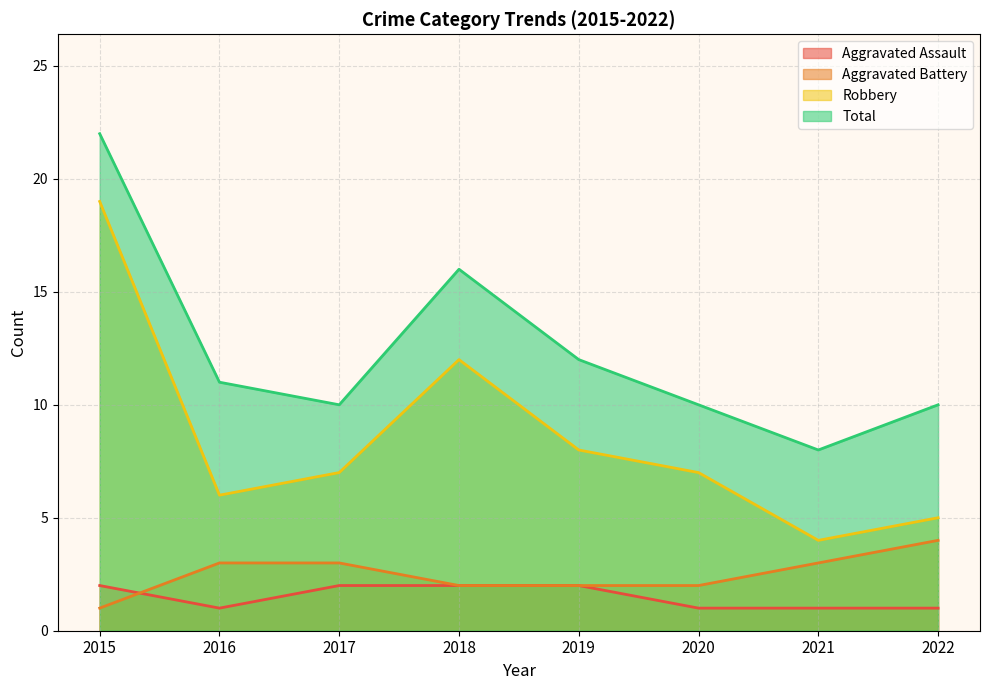

At which category does Aggravated Assault reach its first local valley?

2016